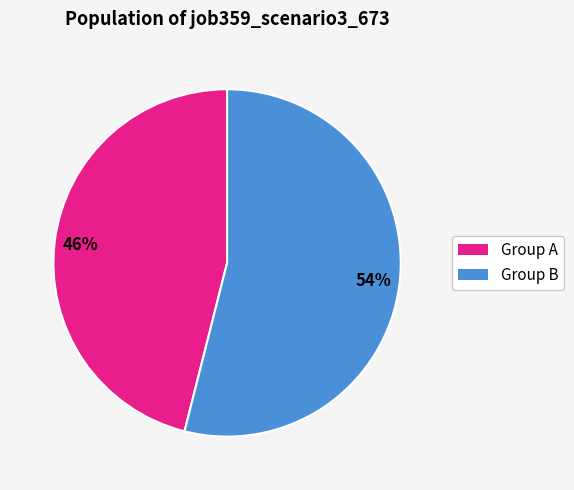

To the nearest percent, what is the difference between the largest and smallest slice percentages?

8%